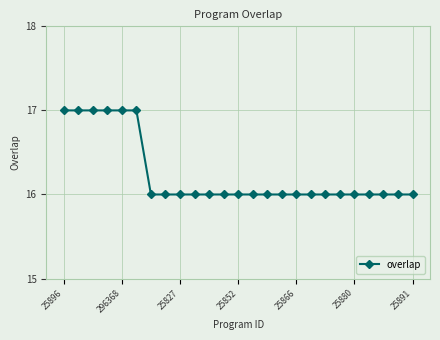

What is the sum of all values?

406